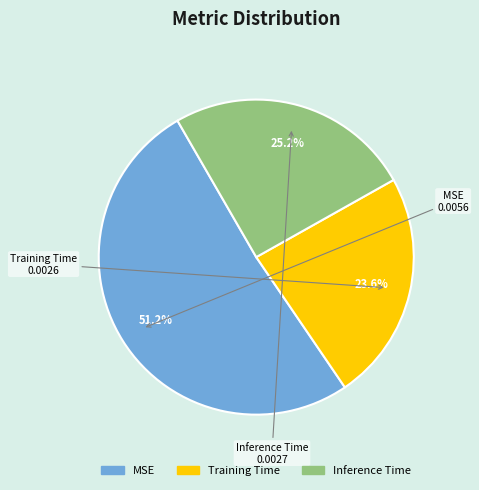

What is the majority slice?

MSE